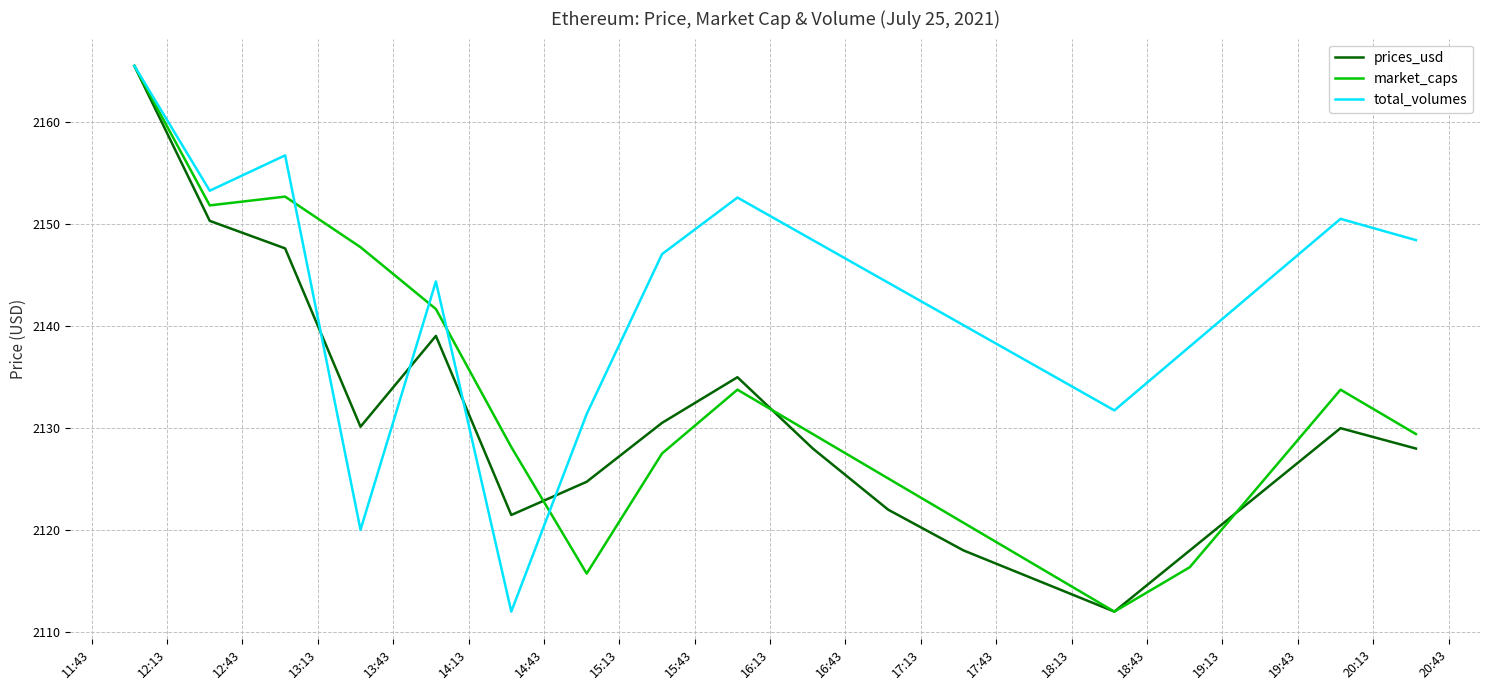

How many lines are shown in the chart?

3